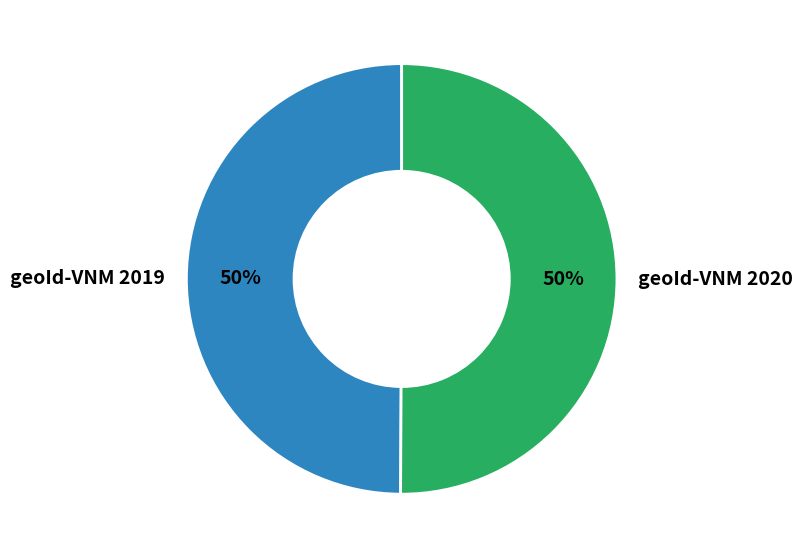

Do geoId-VNM 2020 and geoId-VNM 2019 together represent more than half of the pie?

Yes